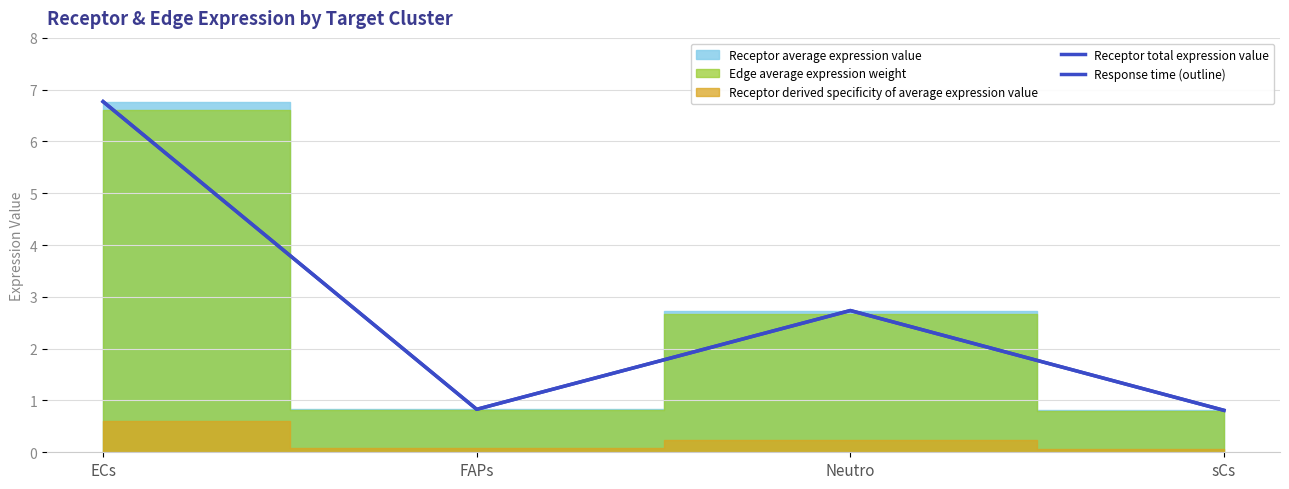

True or false: Response time (outline) and Receptor total expression value intersect in this chart.

False